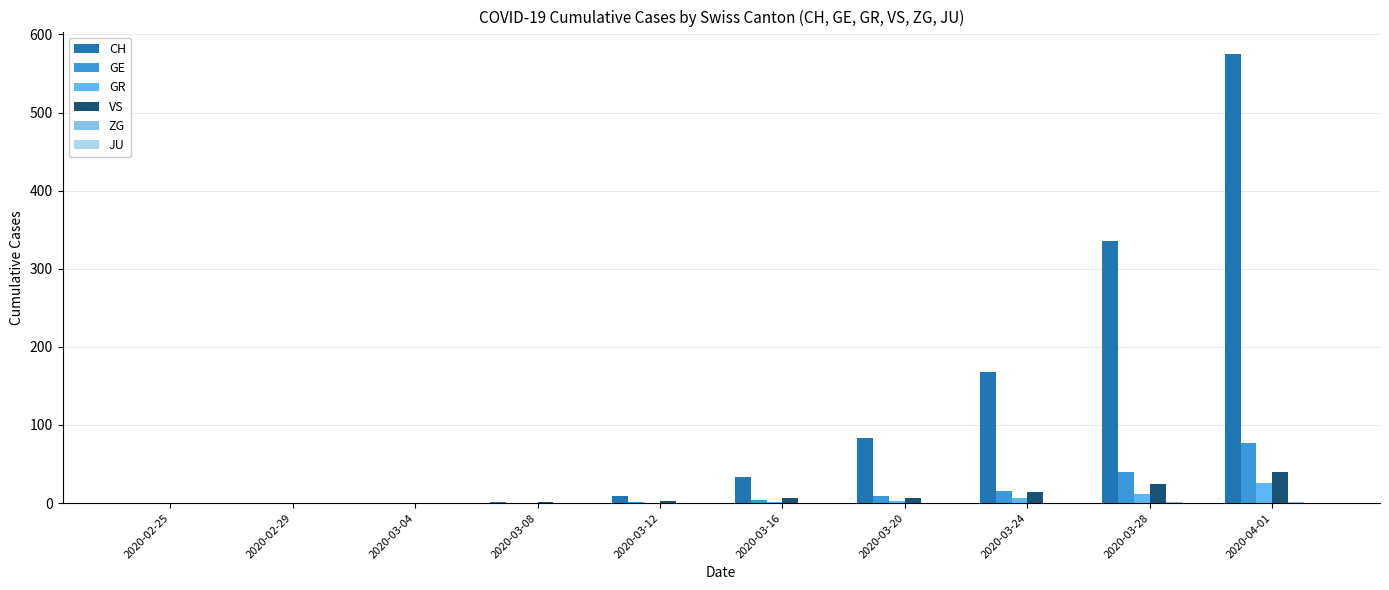

What is the maximum value shown in the chart?

575